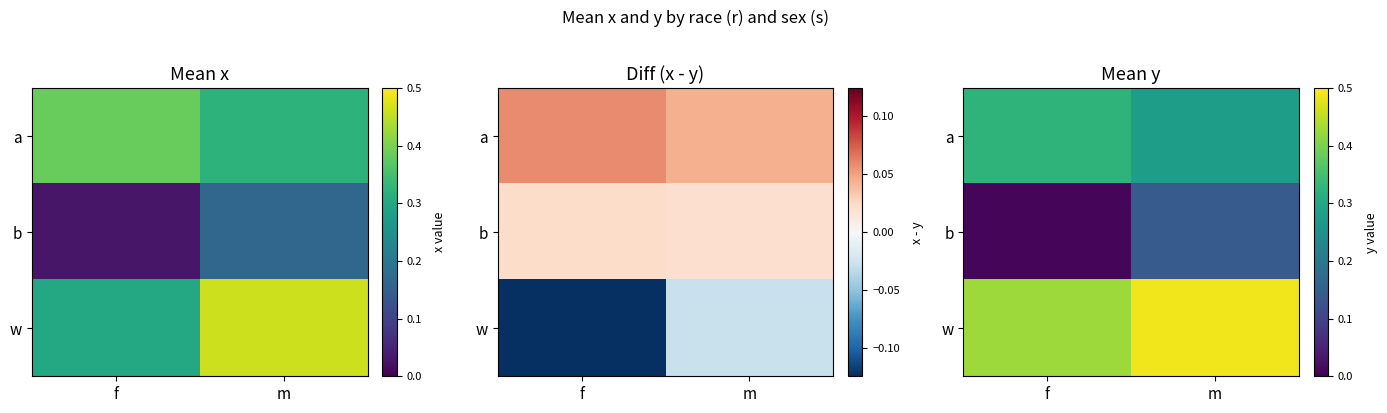

Which has a higher value, f or m?

f